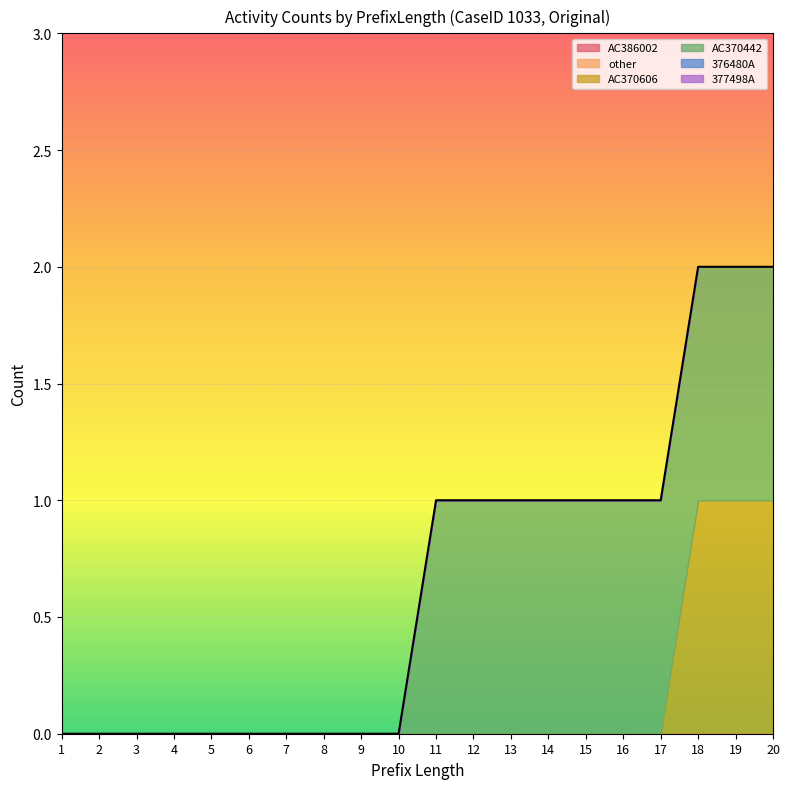

Is it true that AC370442 equals 0 at 10?

True